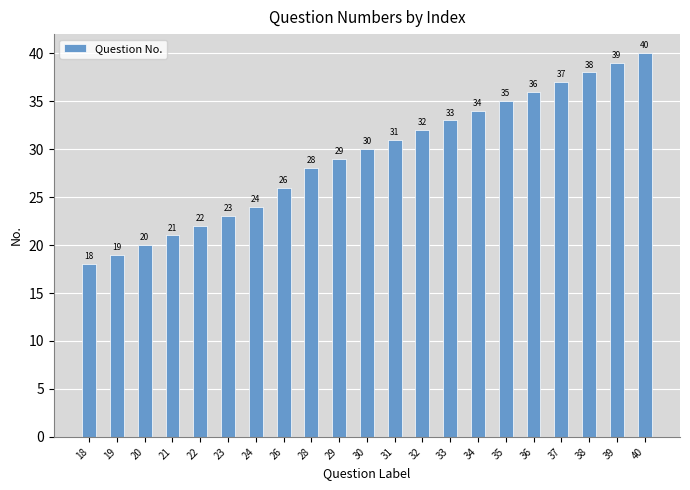

What is the value of the 4th bar from the left?

21